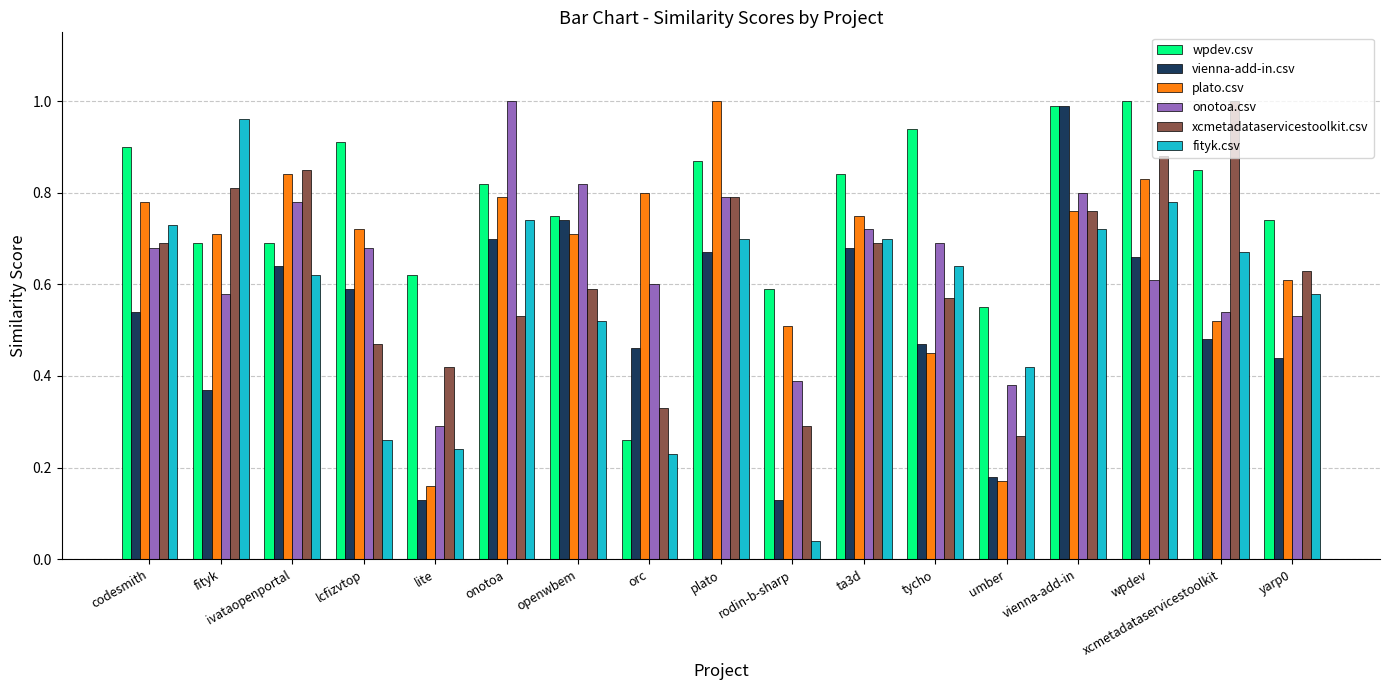

Which series changed the most between ivataopenportal and openwbem?

xcmetadataservicestoolkit.csv